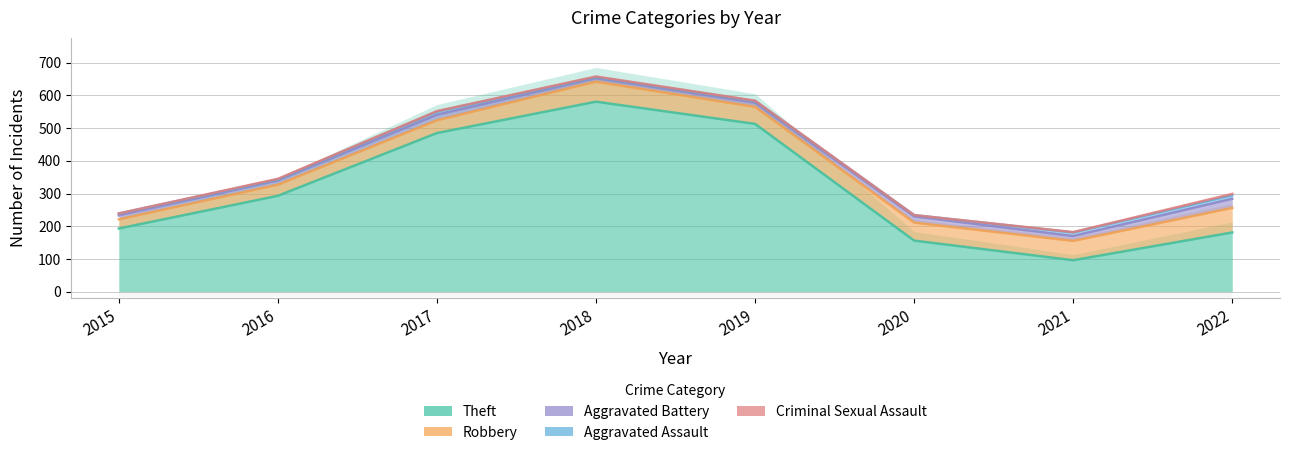

True or false: Robbery has more than 0 points higher than both neighbors.

True